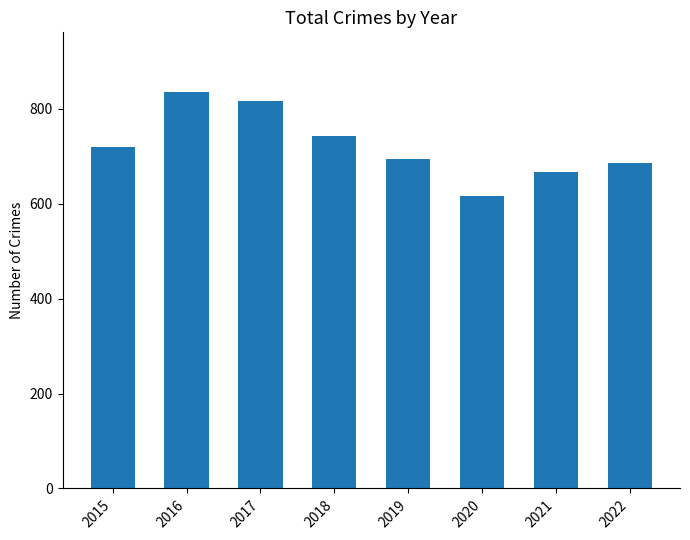

How many values are below 720?

4